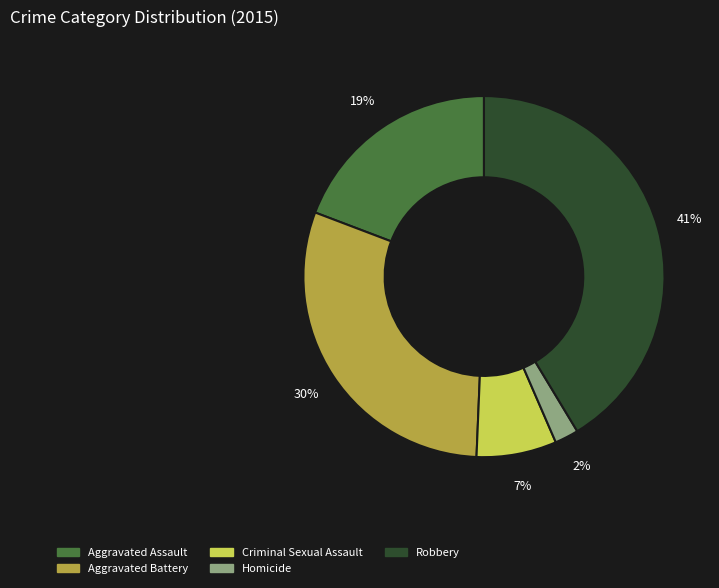

To the nearest percent, what is the difference between the largest and smallest slice percentages?

39%